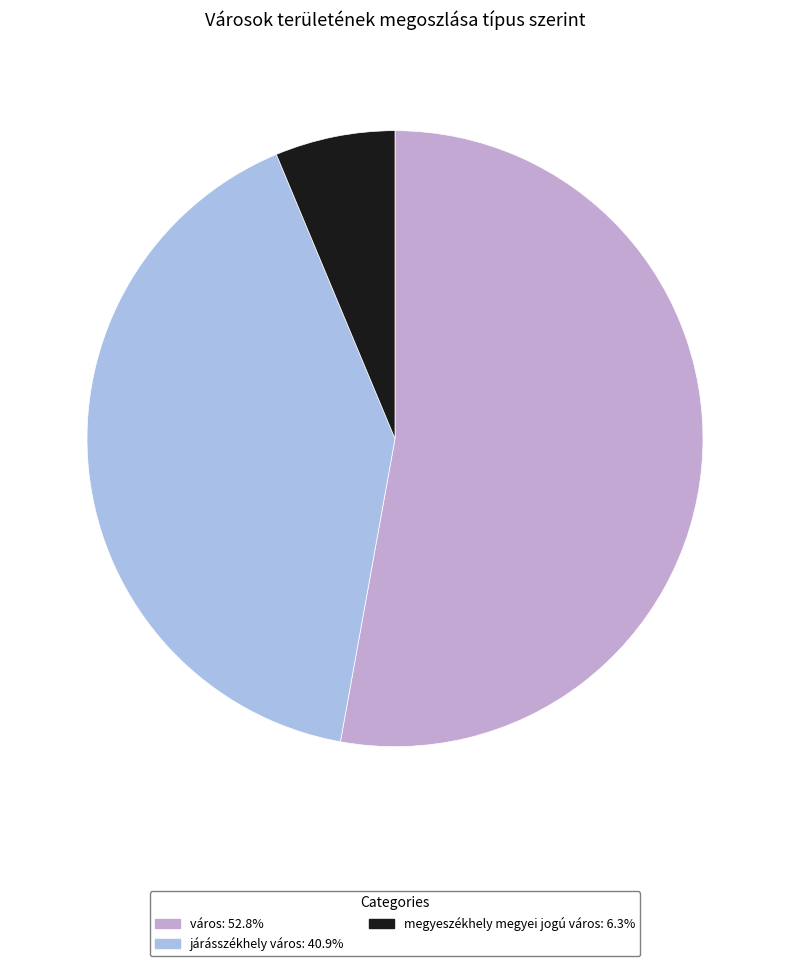

Which slice is the largest?

város